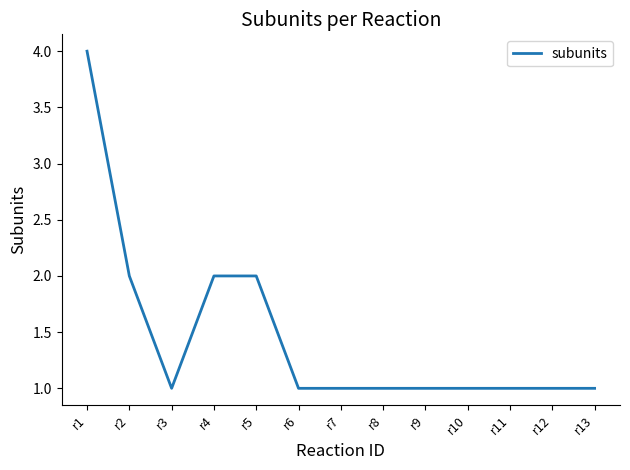

What is the maximum value shown in the chart?

4